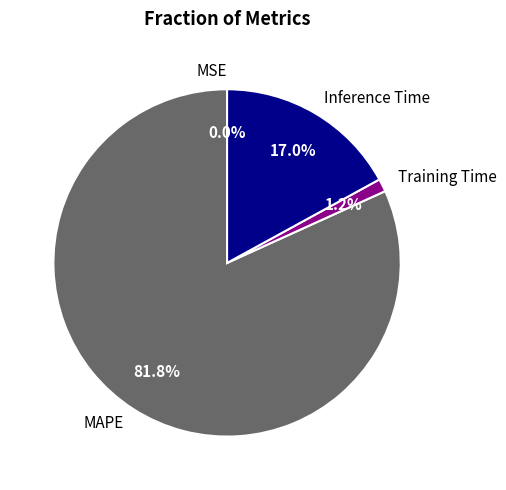

Which slice is the largest?

MAPE